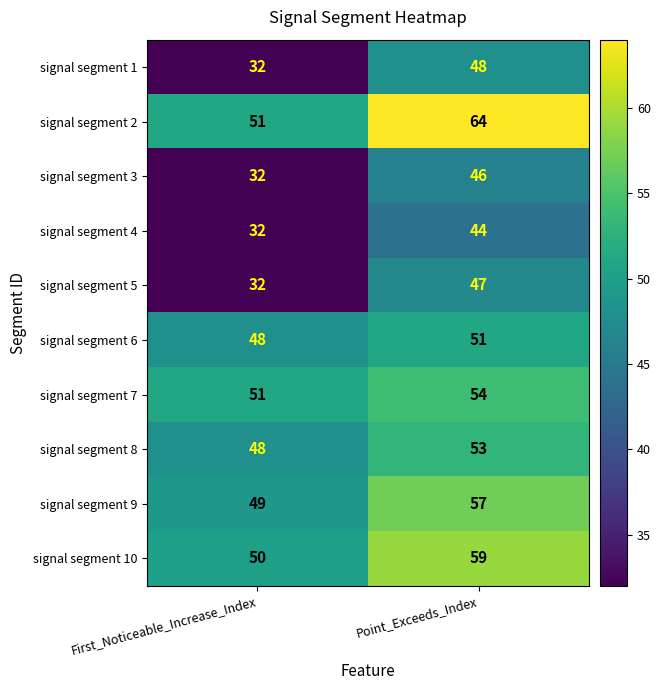

Is it true that signal segment 5 equals 47 at Point_Exceeds_Index?

True